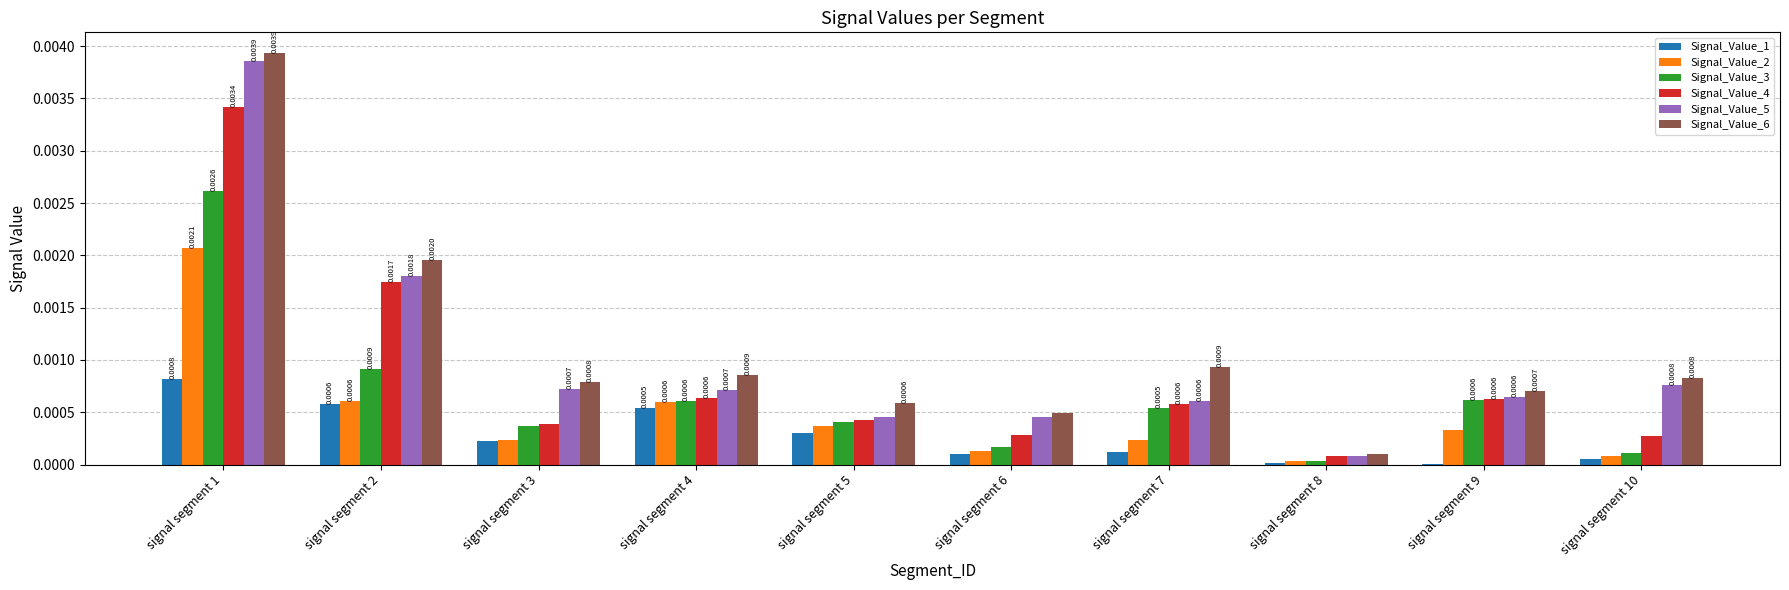

At which category is the sum across all series the highest?

signal segment 1